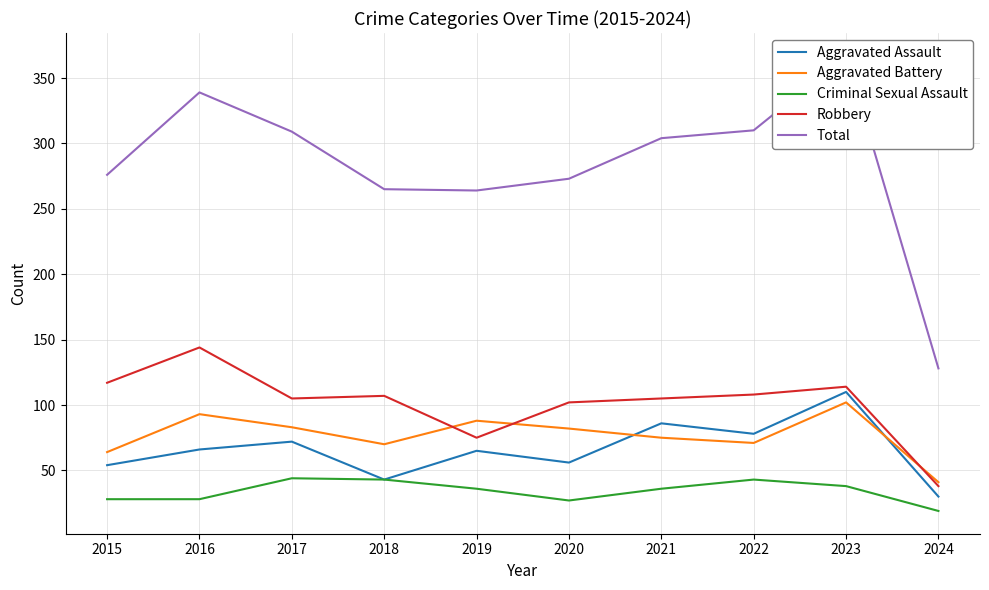

Rank the series by their maximum value, from lowest to highest.

Criminal Sexual Assault, Aggravated Battery, Aggravated Assault, Robbery, Total